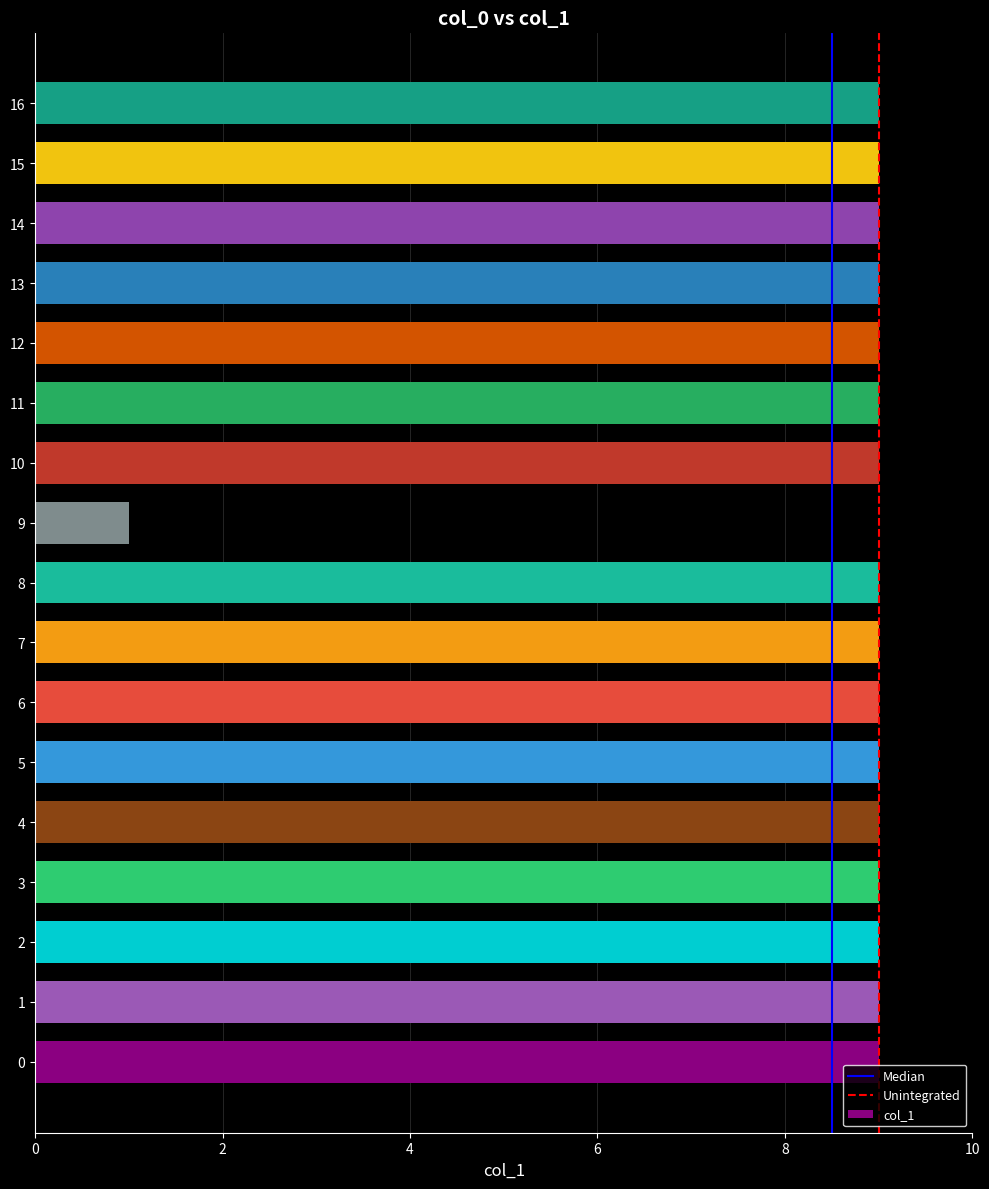

What is the maximum value shown in the chart?

9